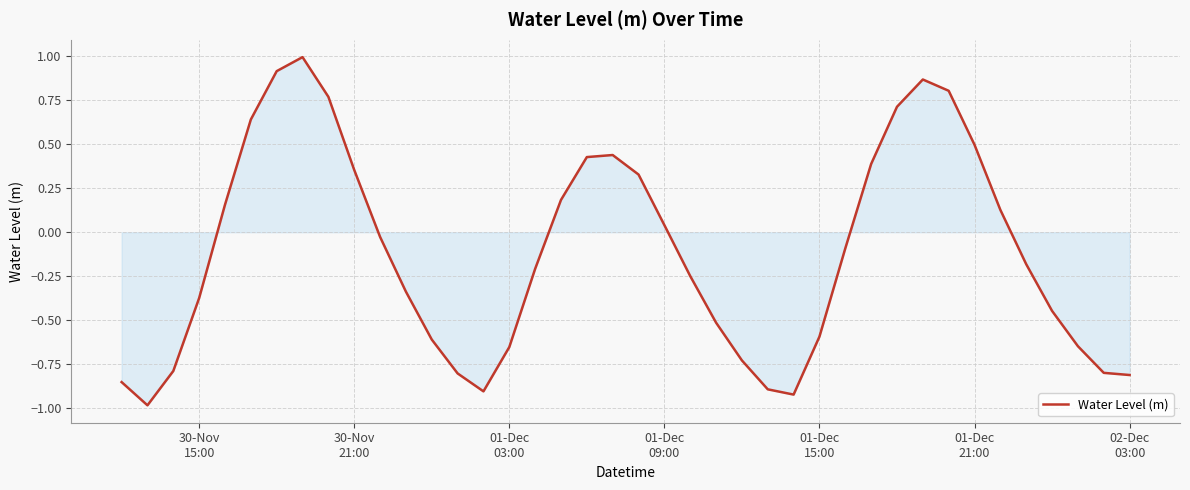

What is the maximum value shown in the chart?

1.0